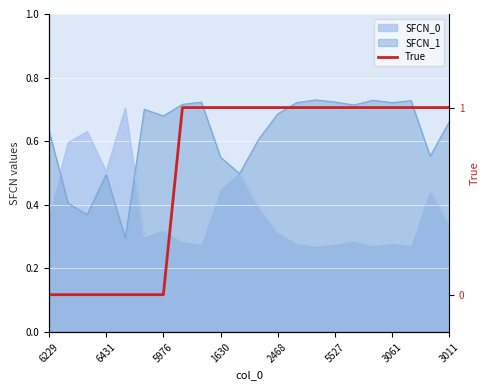

The chart shows a value of 1 at 19. True or false?

True